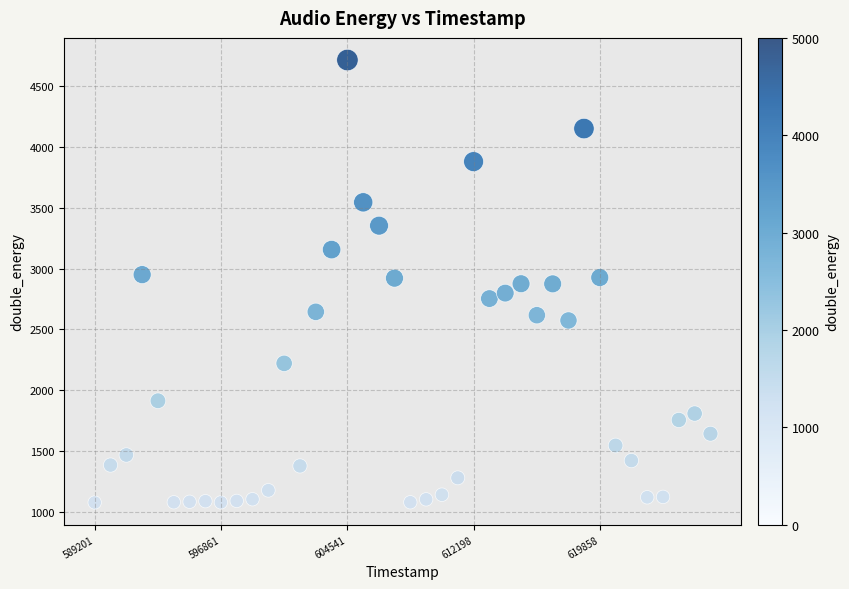

What is the range of X values (max minus min)?

37376